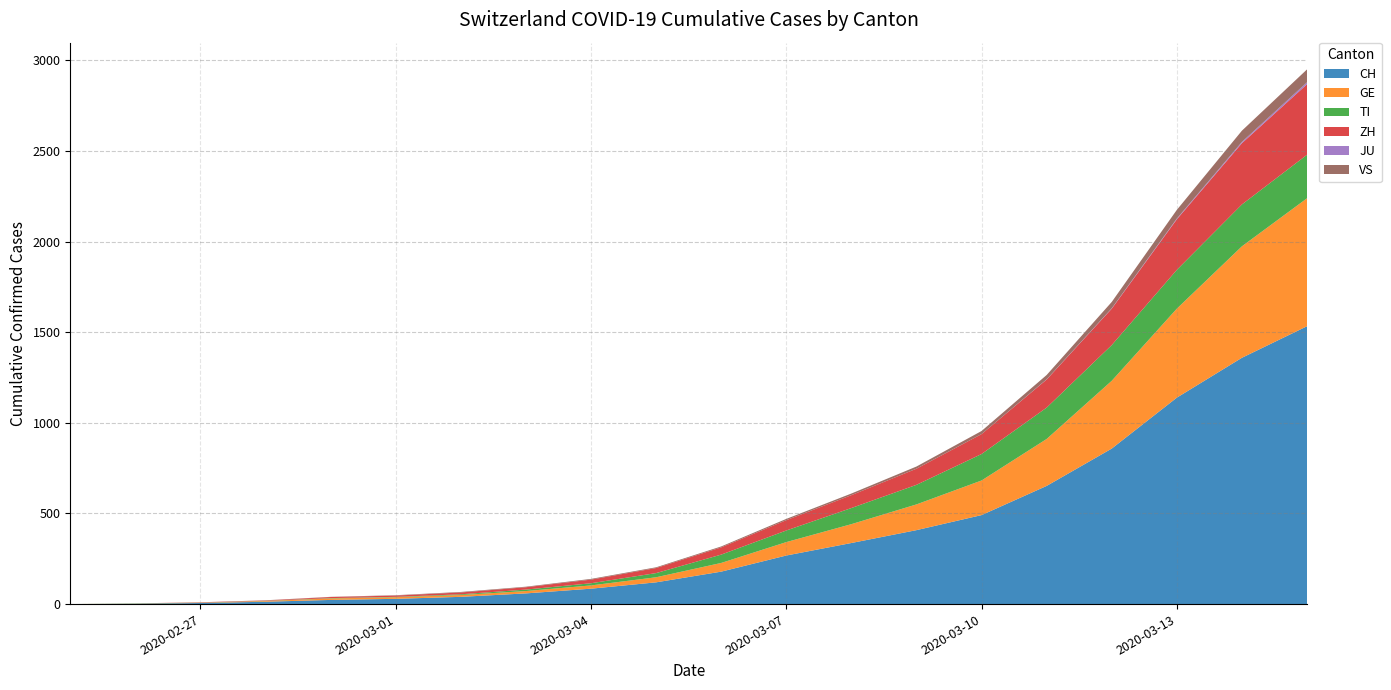

Reading left to right, extract all data points from this chart.

CH: 0	2	6	13	23	29	40	59	85	120	179	268	337	408	491	652	858	1139	1359	1533
GE: 0	1	1	4	8	9	10	13	18	28	48	74	104	142	191	259	374	491	615	706
TI: 0	1	1	1	2	2	4	8	12	23	46	64	89	108	146	173	197	214	231	240
ZH: 0	0	2	2	6	7	10	13	20	28	40	57	71	89	110	155	201	279	338	389
JU: 0	0	0	0	0	0	0	0	0	0	0	0	0	0	0	1	2	4	7	11
VS: 0	0	0	1	1	2	3	3	4	4	5	7	9	12	17	24	35	48	62	71